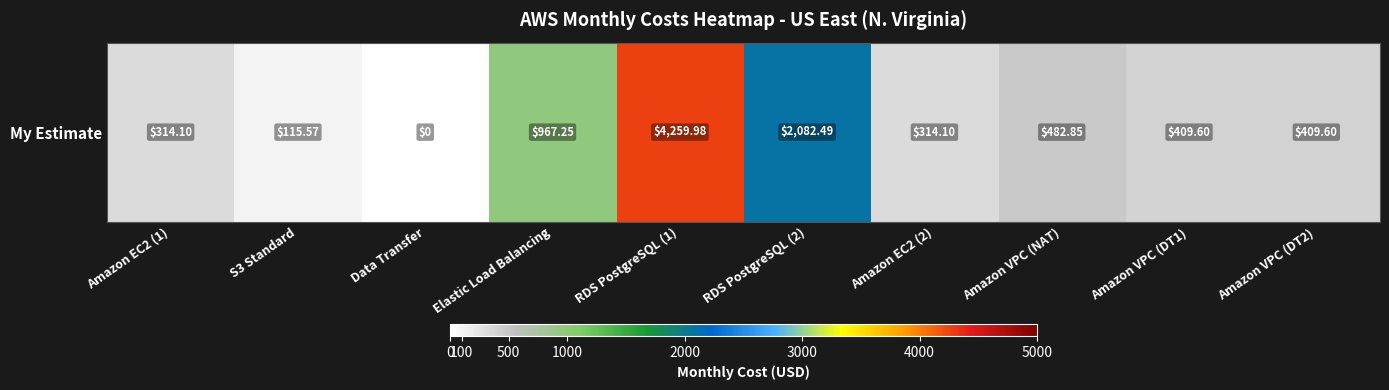

Reading left to right, what are all the values shown in this chart?

314.1	115.6	0.0	967.2	4260.0	2082.5	314.1	482.9	409.6	409.6